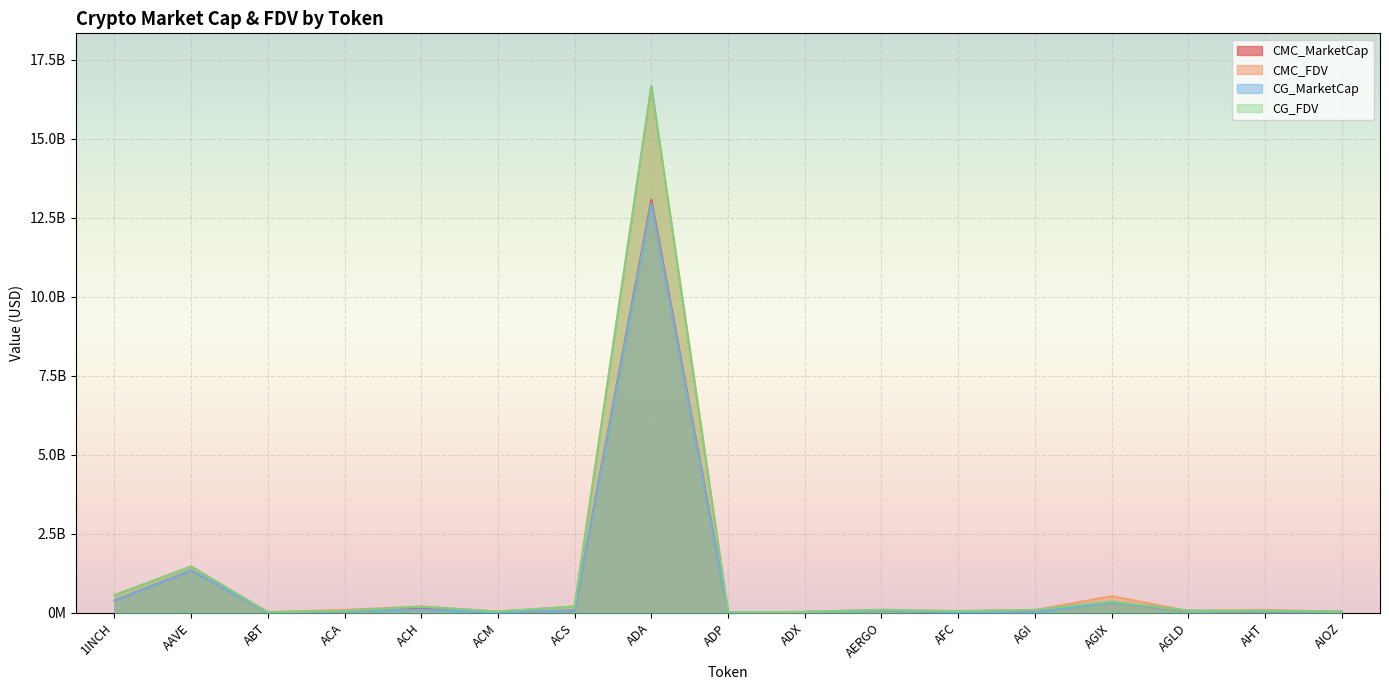

The CMC_FDV series shows 266403160.4 at ACH. True or false?

False